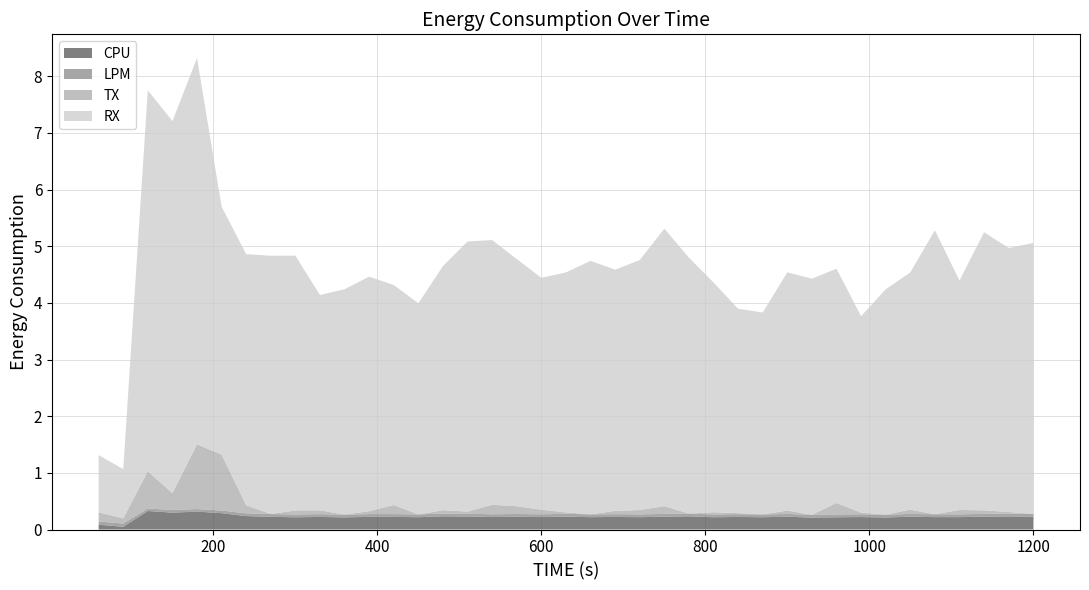

Reading right to left, what are all the values shown in this chart?

CPU: 0.2	0.2	0.2	0.2	0.2	0.2	0.2	0.2	0.2	0.2	0.2	0.2	0.2	0.2	0.2	0.2	0.2	0.2	0.2	0.2	0.2	0.2	0.2	0.2	0.2	0.2	0.2	0.2	0.2	0.2	0.2	0.2	0.2	0.3	0.3	0.3	0.3	0.0	0.1
LPM: 0.0	0.0	0.0	0.0	0.0	0.0	0.1	0.0	0.0	0.1	0.0	0.0	0.0	0.0	0.0	0.0	0.0	0.0	0.0	0.0	0.0	0.0	0.0	0.0	0.0	0.0	0.0	0.0	0.0	0.0	0.0	0.0	0.0	0.0	0.0	0.0	0.0	0.1	0.1
TX: 0.0	0.0	0.1	0.1	0.0	0.1	0.0	0.0	0.2	0.0	0.1	0.0	0.0	0.0	0.0	0.1	0.1	0.1	0.0	0.0	0.1	0.1	0.2	0.0	0.1	0.0	0.2	0.1	0.0	0.1	0.1	0.0	0.1	1.0	1.1	0.3	0.7	0.1	0.2
RX: 4.8	4.7	4.9	4.1	5.0	4.2	4.0	3.5	4.1	4.2	4.2	3.6	3.6	4.1	4.5	4.9	4.4	4.3	4.5	4.2	4.1	4.4	4.7	4.8	4.3	3.7	3.9	4.1	4.0	3.8	4.5	4.6	4.4	4.4	6.8	6.6	6.7	0.9	1.0